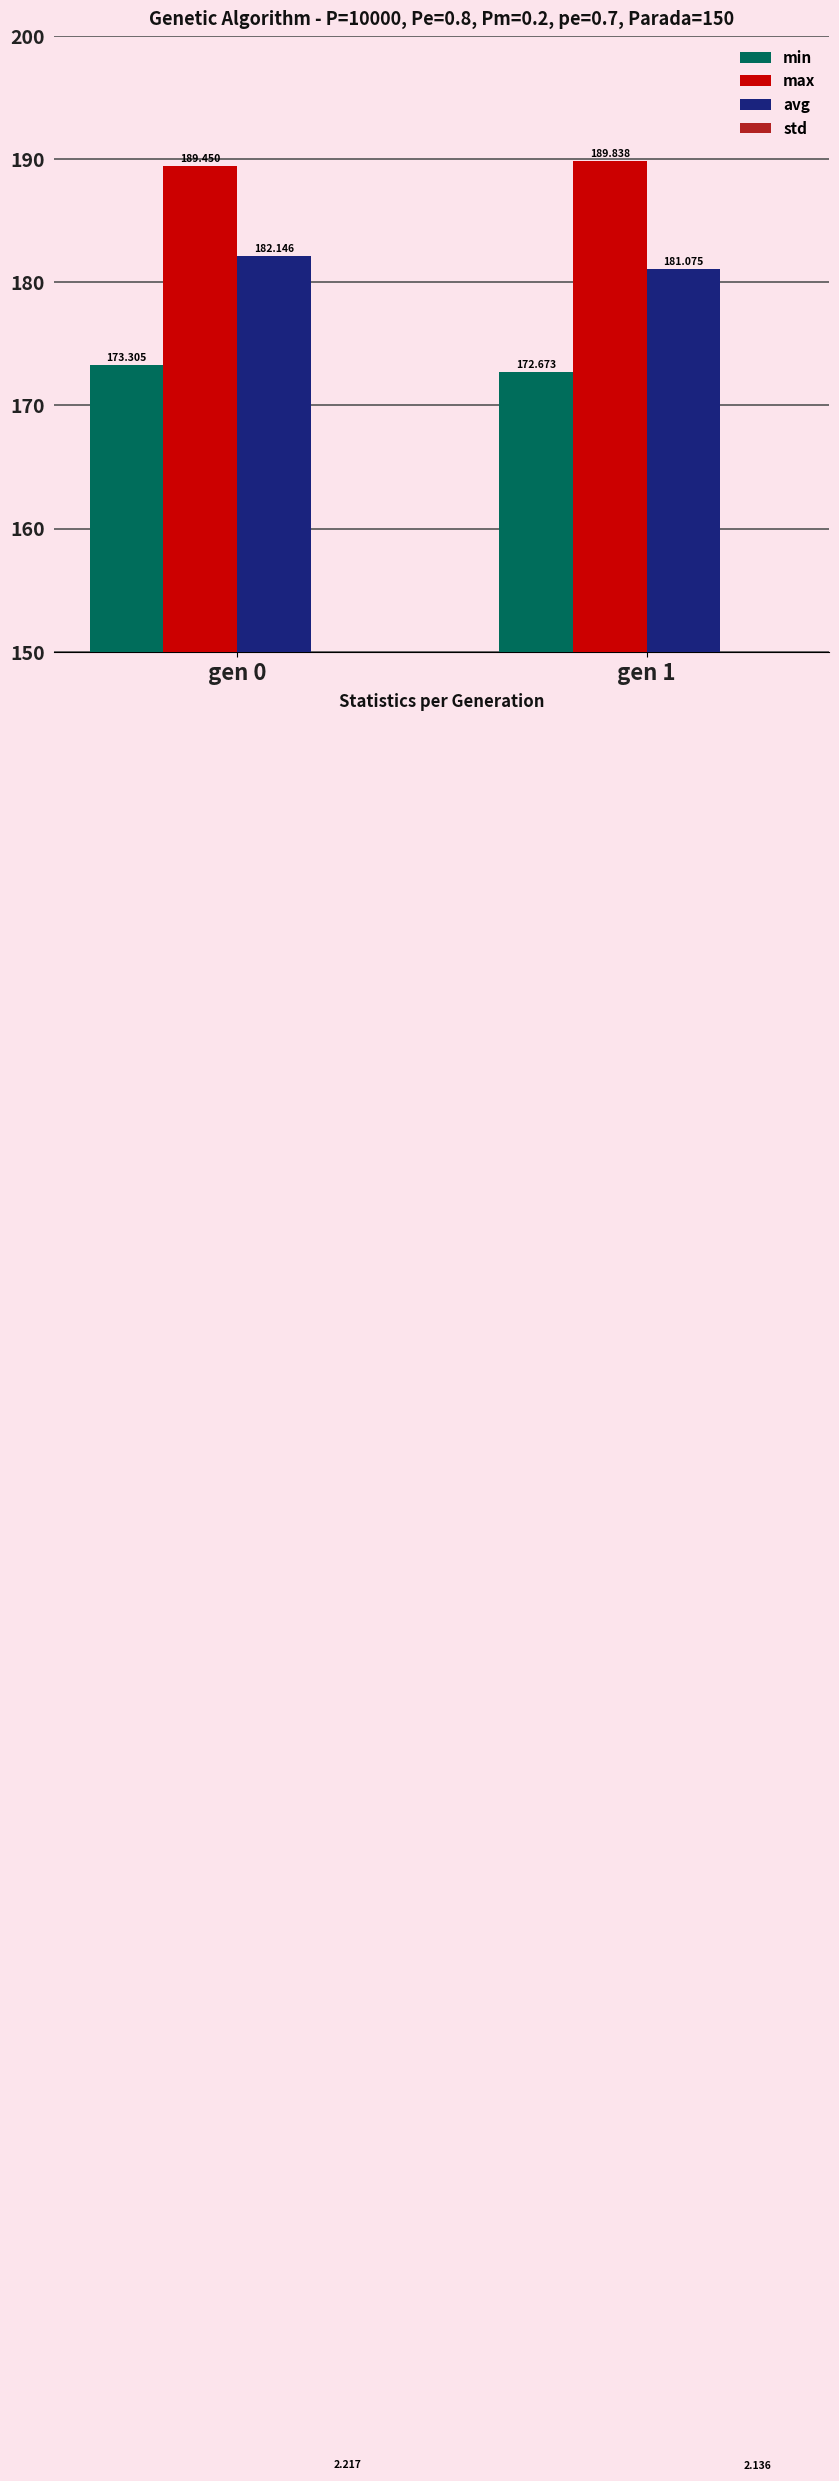

Reading left to right, extract all data points from this chart.

min: 173.3	172.7
max: 189.4	189.8
avg: 182.1	181.1
std: 2.2	2.1